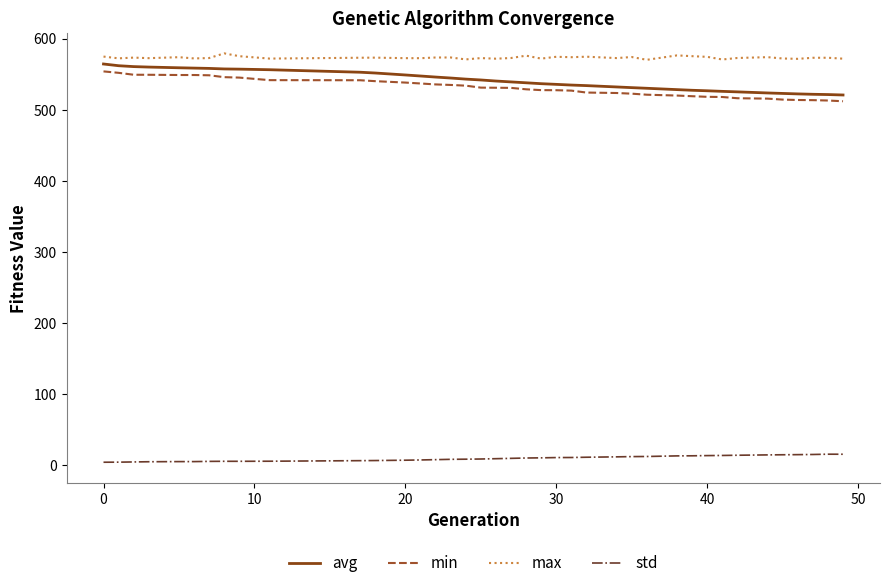

What is the greatest value displayed?

579.2